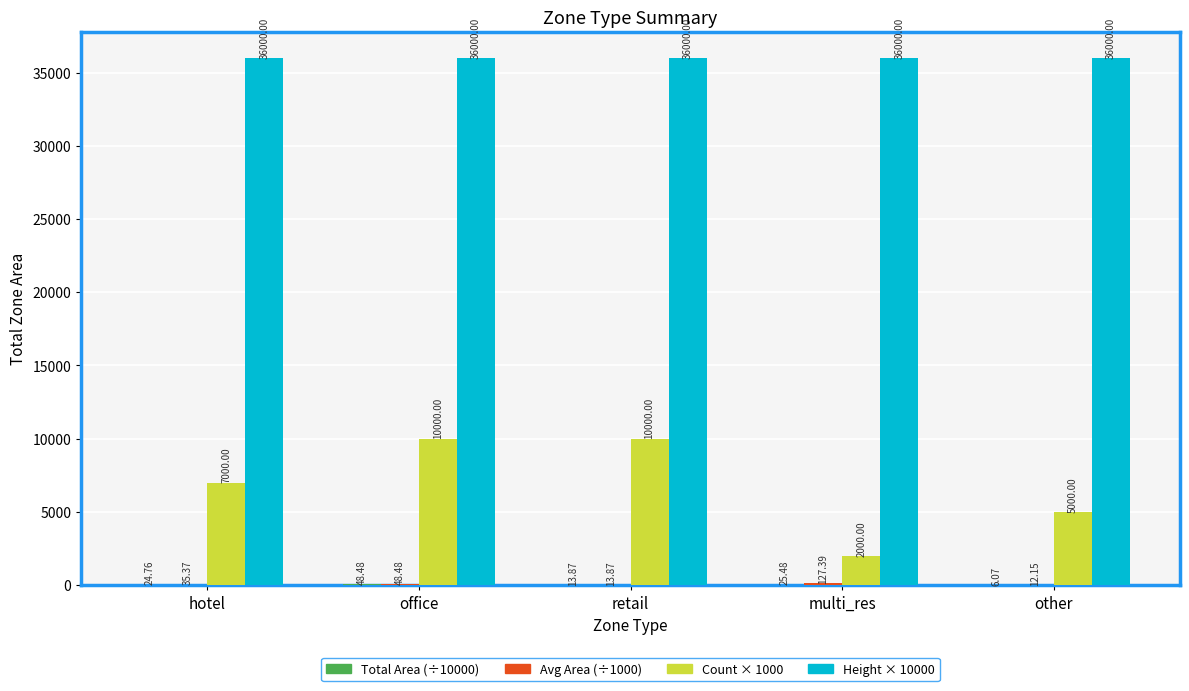

Is it true that Count × 1000 equals 2000.0 at multi_res?

True